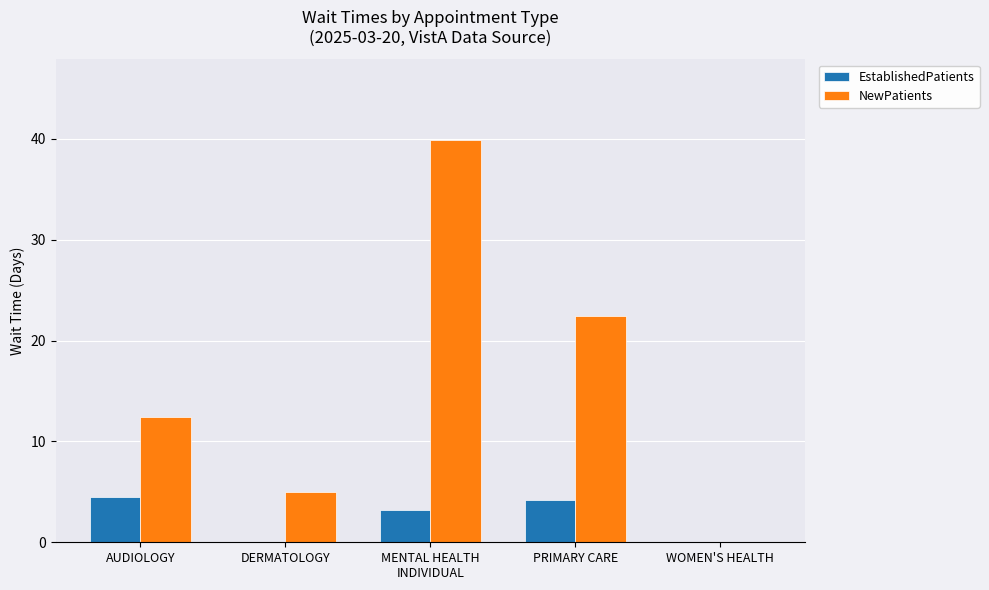

What is the difference between the EstablishedPatients values at WOMEN'S HEALTH and AUDIOLOGY?

4.5